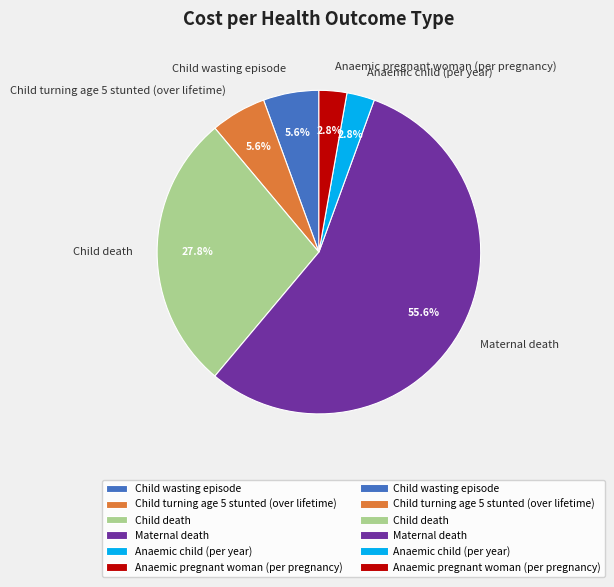

Which category has the biggest portion of the pie?

Maternal death